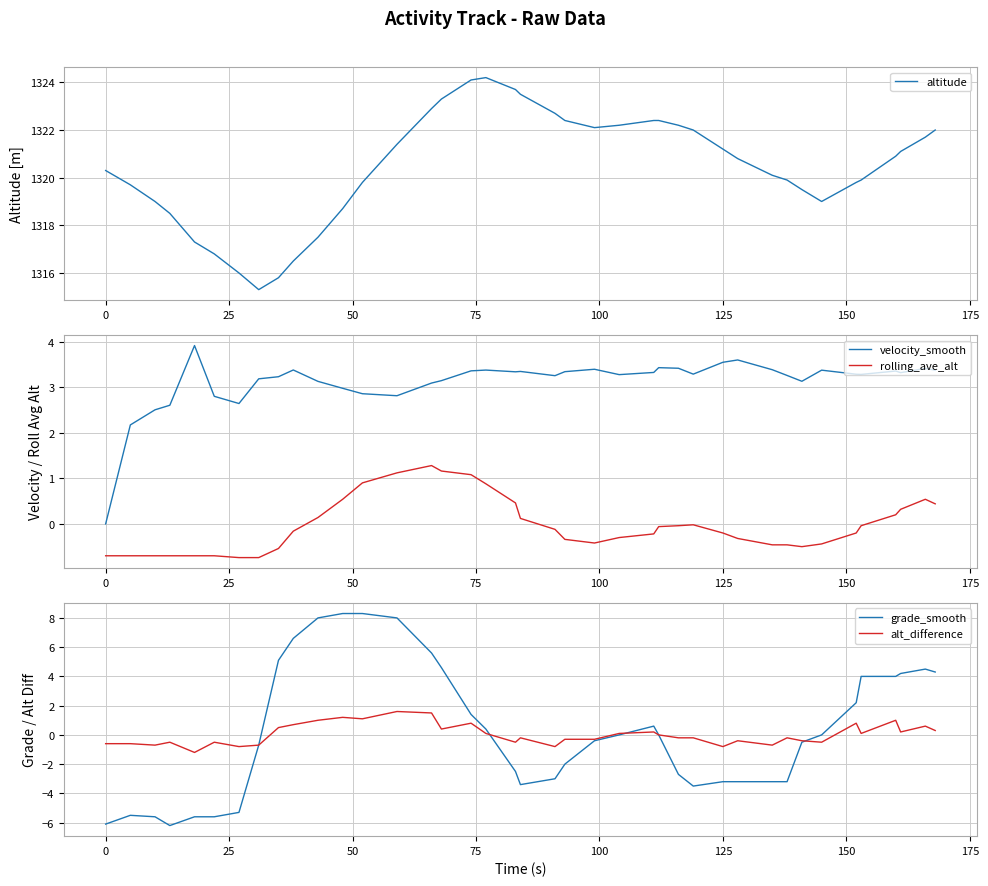

True or false: altitude and grade_smooth intersect in this chart.

False